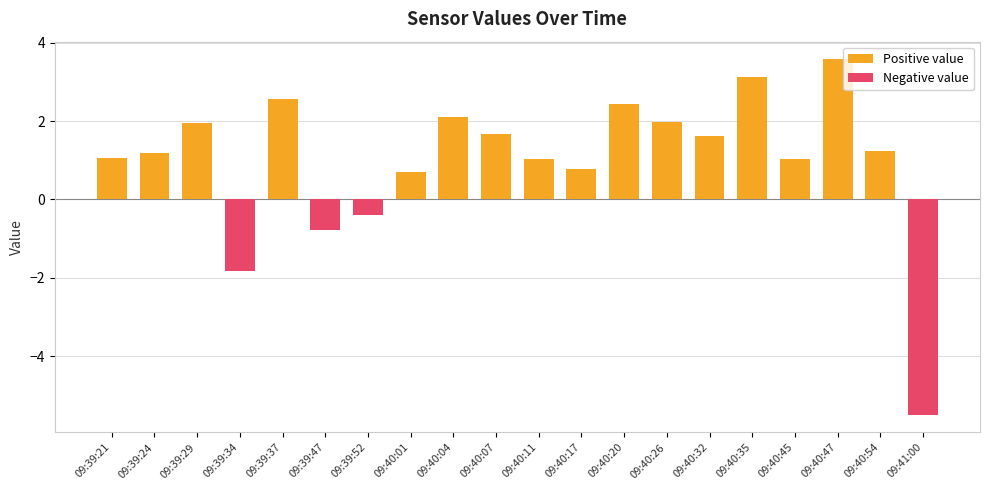

Are the bars horizontal?

No